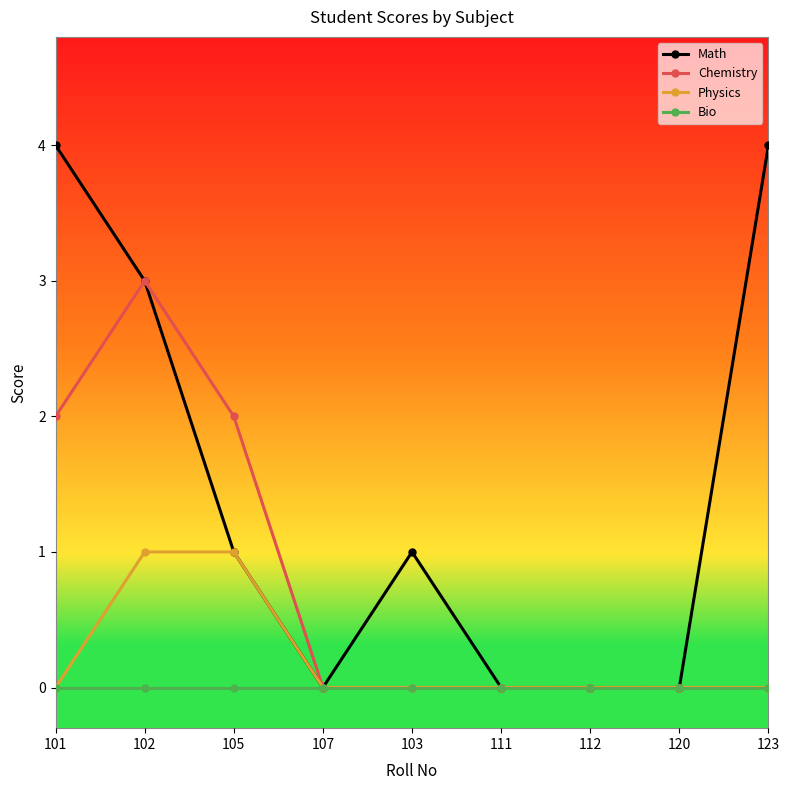

What is the greatest value displayed?

4